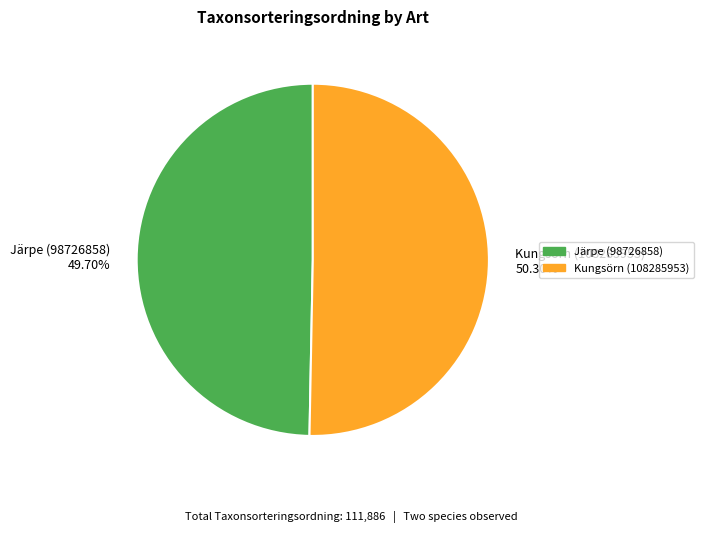

What is the ratio of the value at Kungsörn (108285953) 50.30% to the value at Järpe (98726858) 49.70%?

1.0